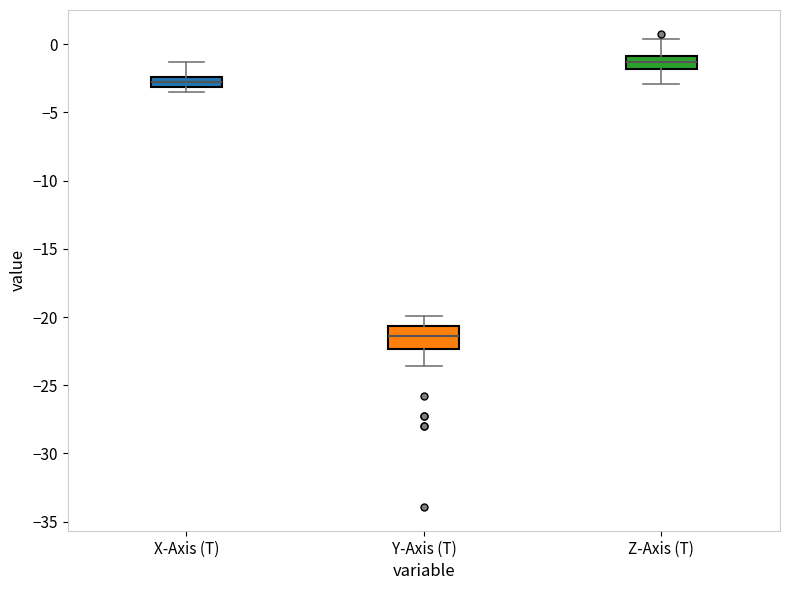

Which box's median line is the lowest?

Y-Axis (T)